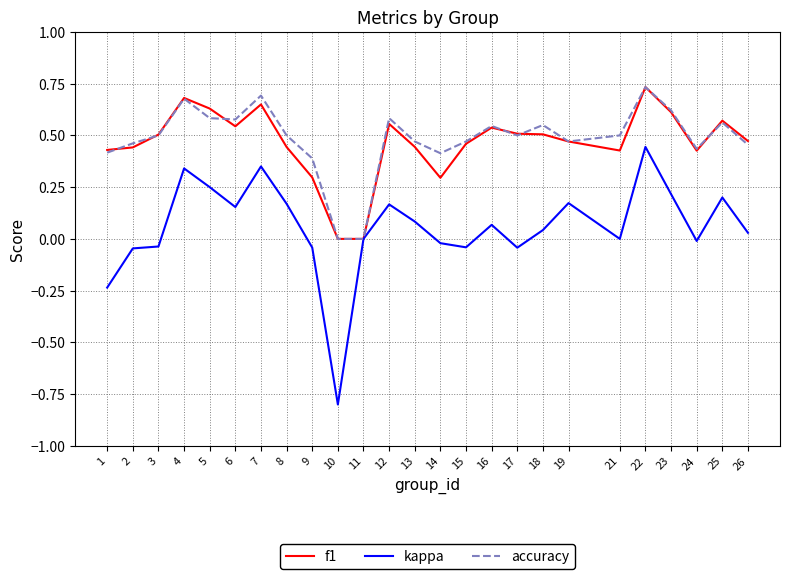

True or false: kappa has a value of -0.3 at 10.

False